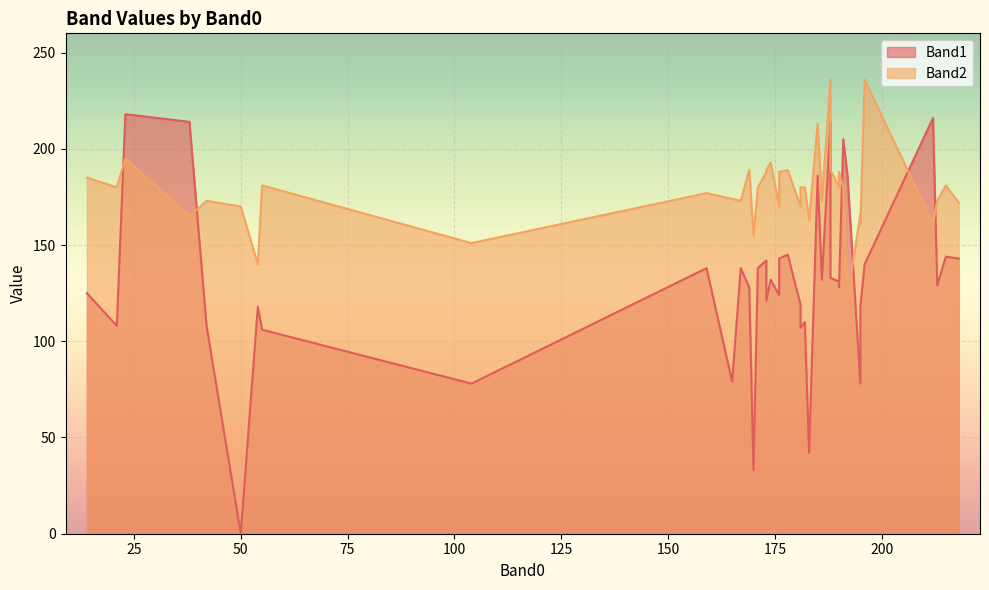

Rank the series by their maximum value, from lowest to highest.

Band1, Band2